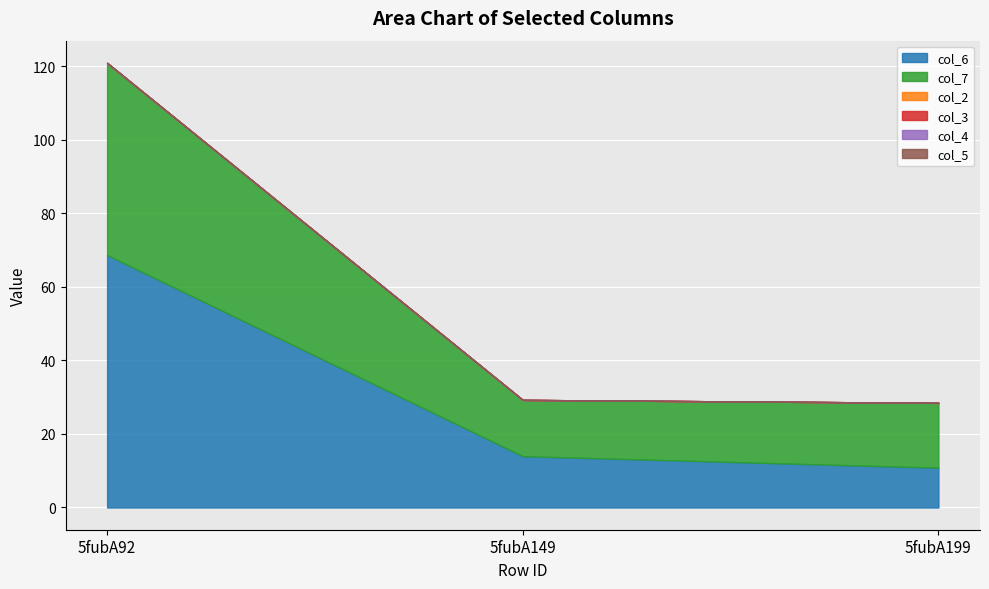

Which series has the largest range (max minus min)?

col_6